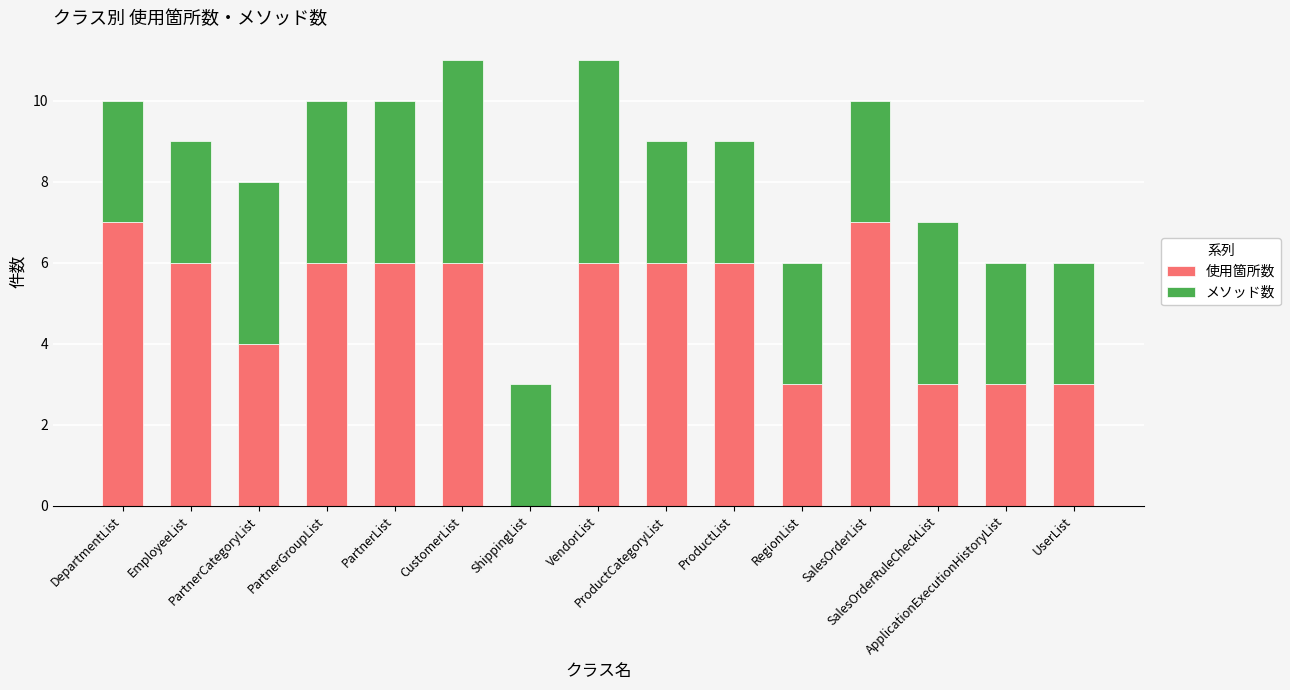

What is the maximum value for 使用箇所数?

7